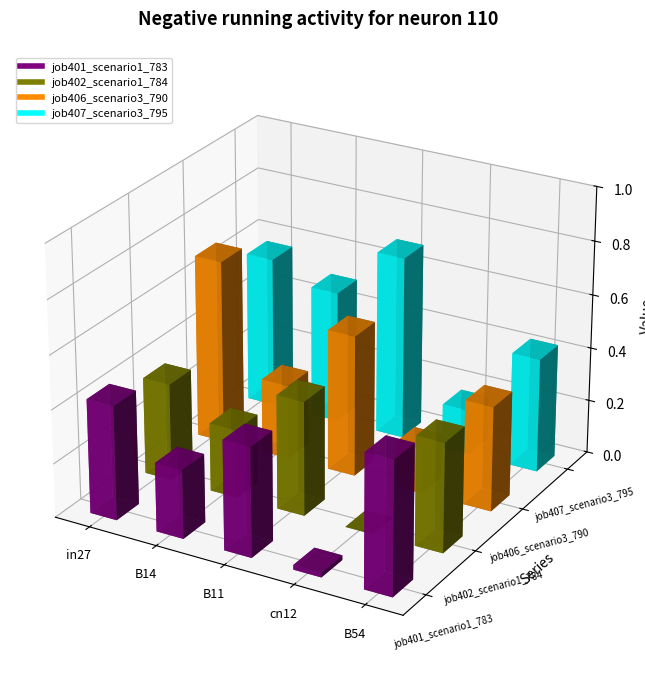

The job407_scenario3_795 series shows 0.2 at cn12. True or false?

False